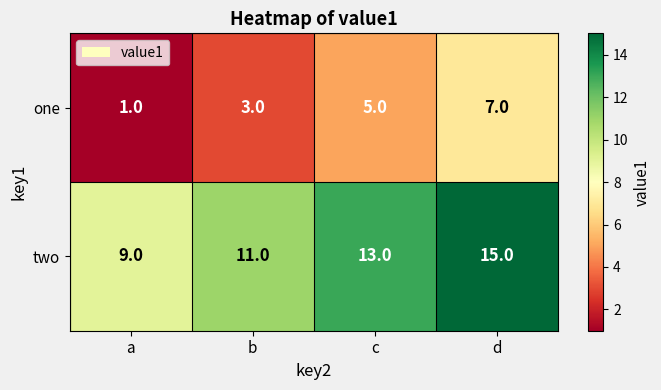

Which category has the lowest value in the two series?

a